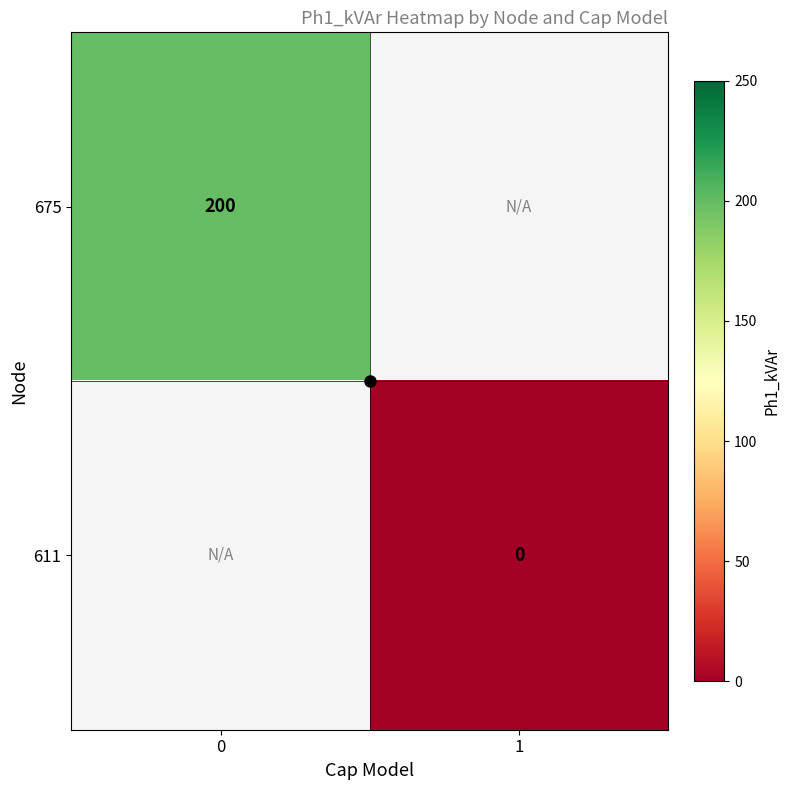

Is the value of 675 at 1 greater than the value of 611 at 1?

No